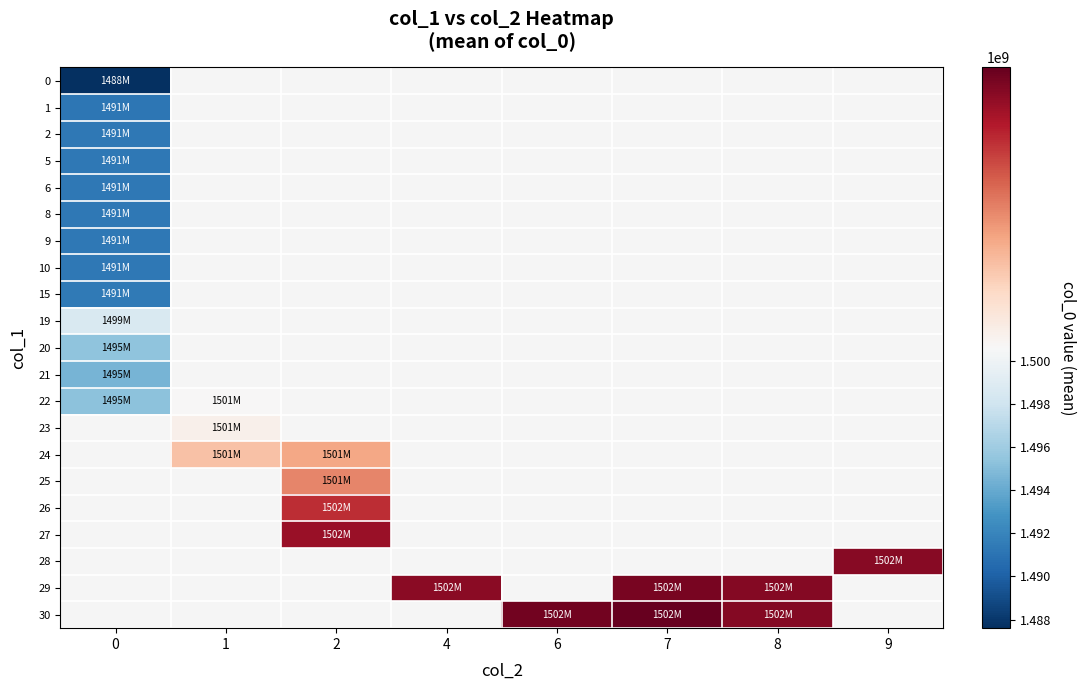

How many series are shown in this chart?

21